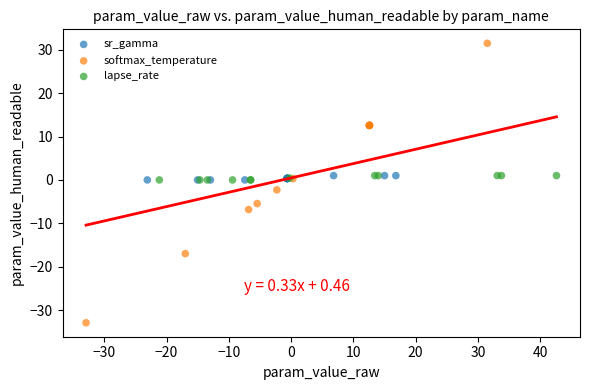

Which series contains the lowest Y value?

softmax_temperature